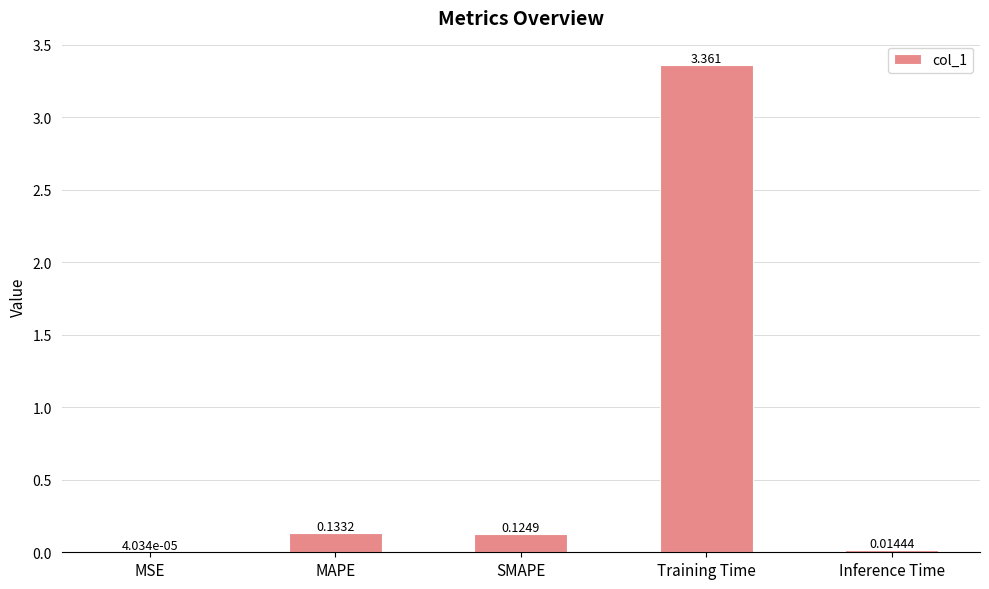

At which category does the chart reach its peak across all series?

Training Time